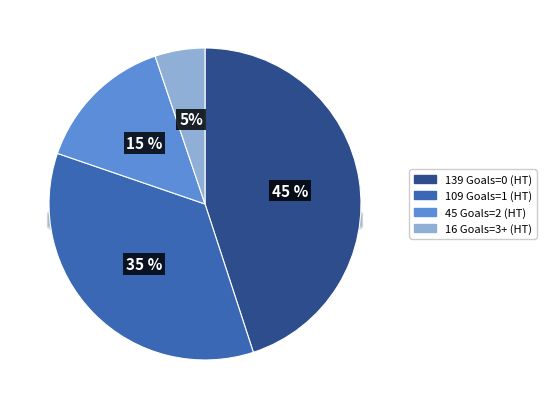

True or false: 1 Goals HT accounts for 46% of the total.

False